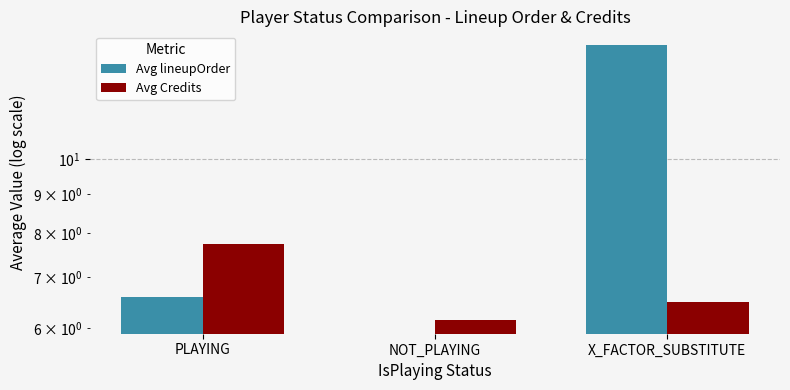

What is the difference between the Avg lineupOrder values at X_FACTOR_SUBSTITUTE and PLAYING?

7.5